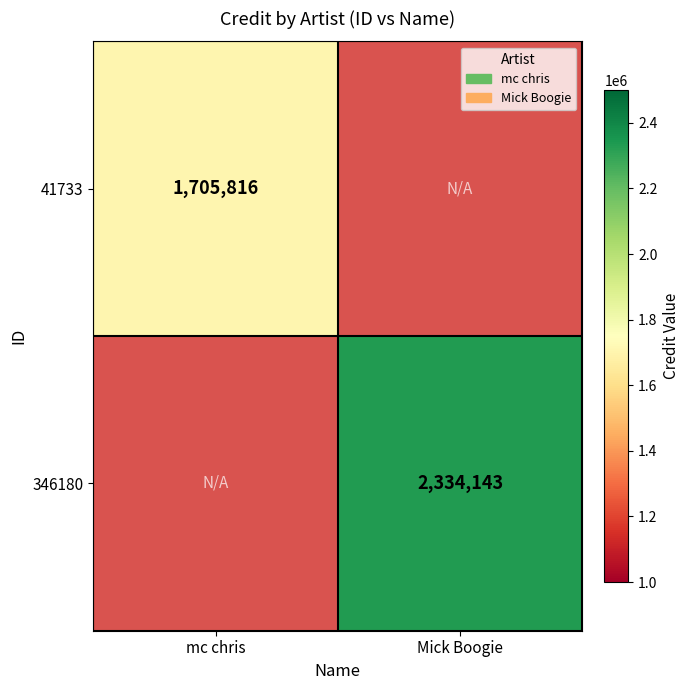

The 346180 series shows 948982 at Mick Boogie. True or false?

False